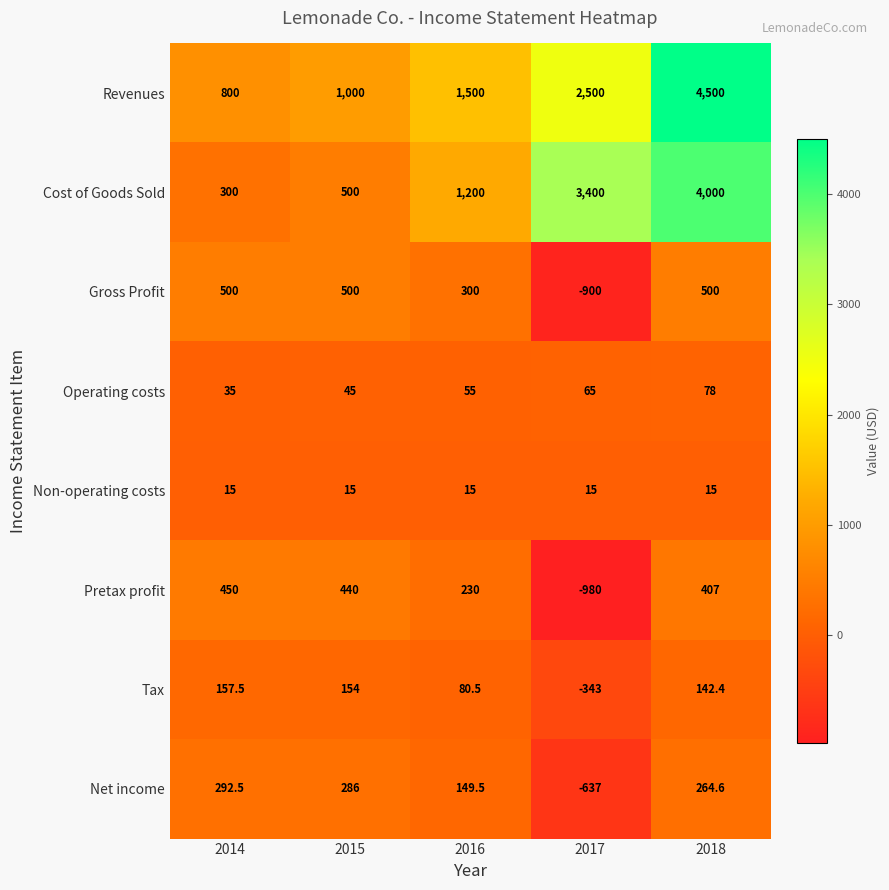

Count the number of categories in the chart.

5